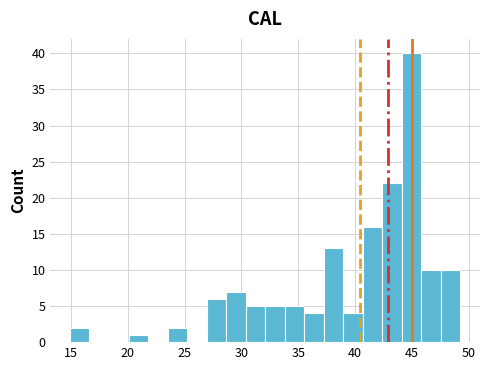

Around what value on the x-axis is the tallest bar? Give the approximate position of its centre, as read against the axis.

45.0